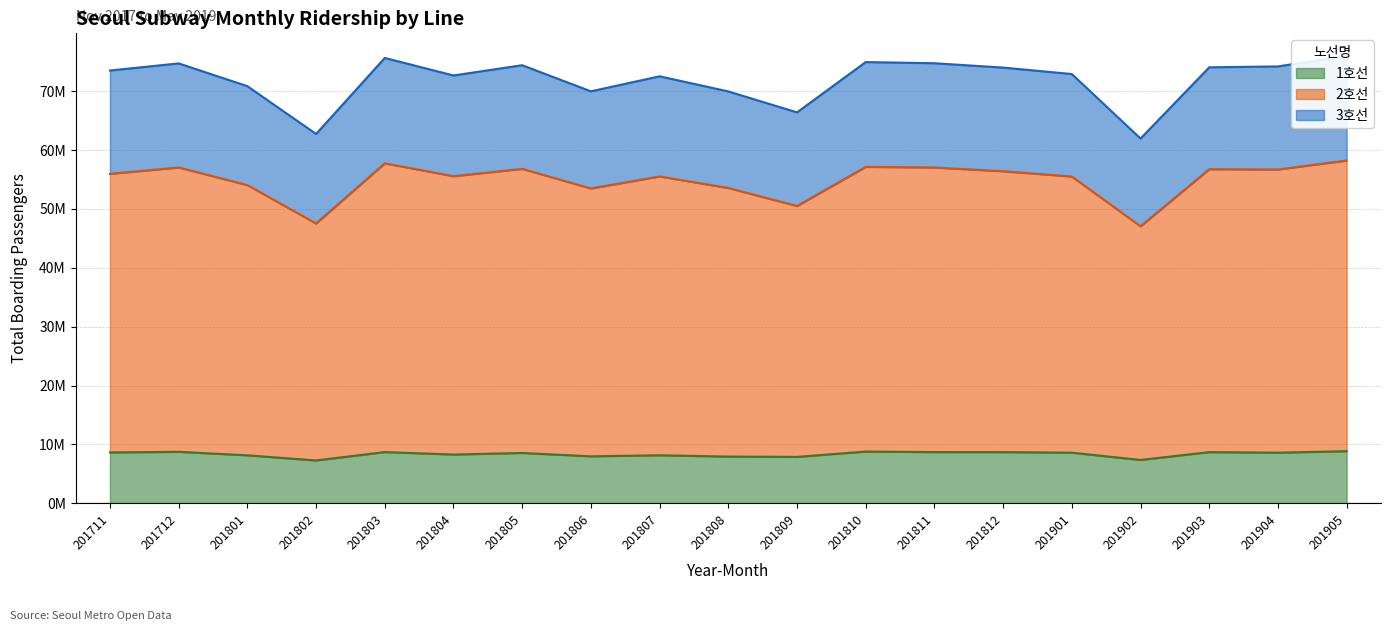

Which has a higher value, 201801 or 201802?

201801